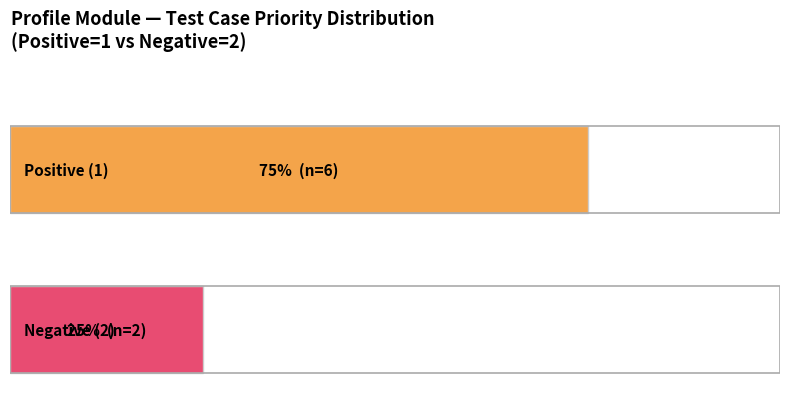

Count the number of data series in this chart.

1